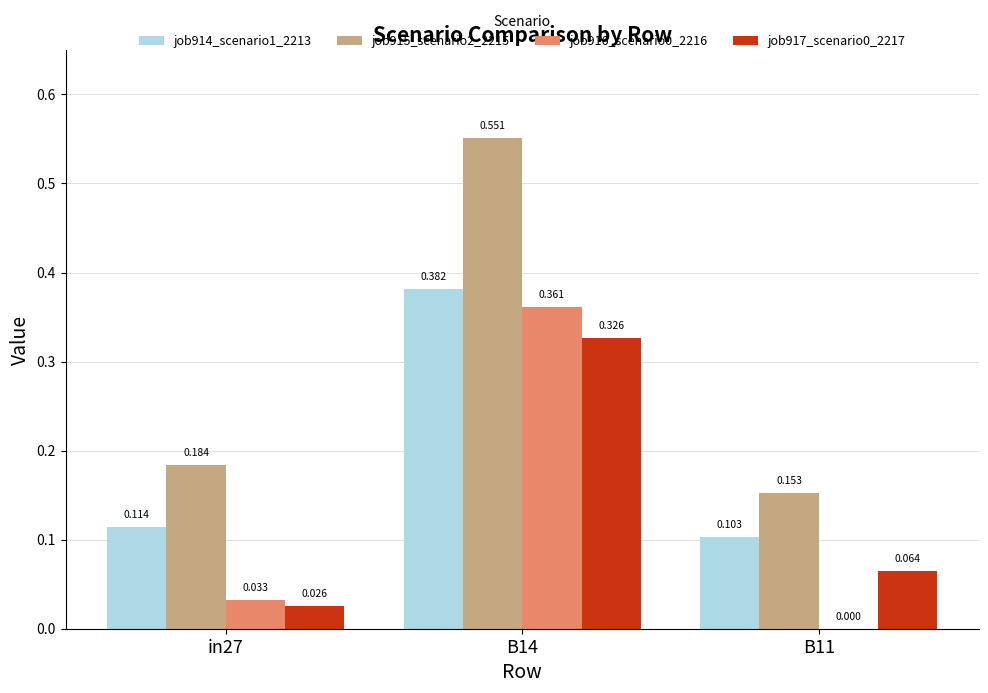

Is the value of job914_scenario1_2213 at B11 greater than the value of job915_scenario2_2215 at in27?

No